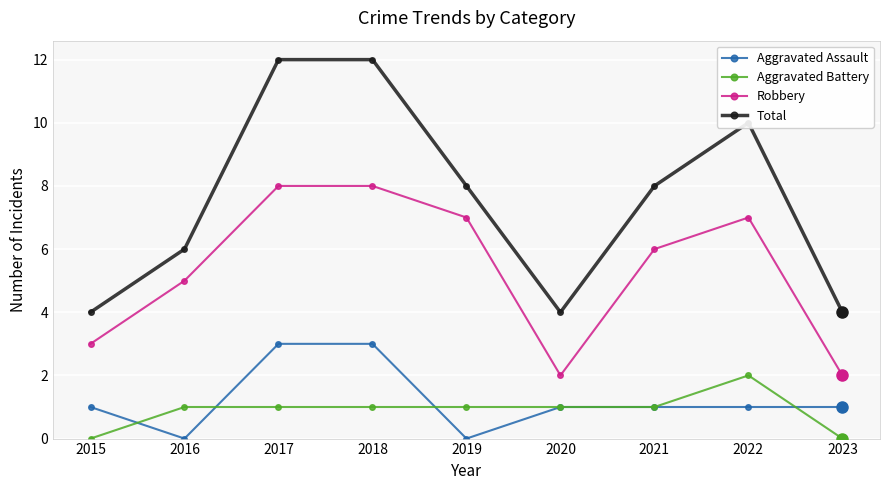

At 2015, list the series in order from largest to smallest.

Total, Robbery, Aggravated Assault, Aggravated Battery